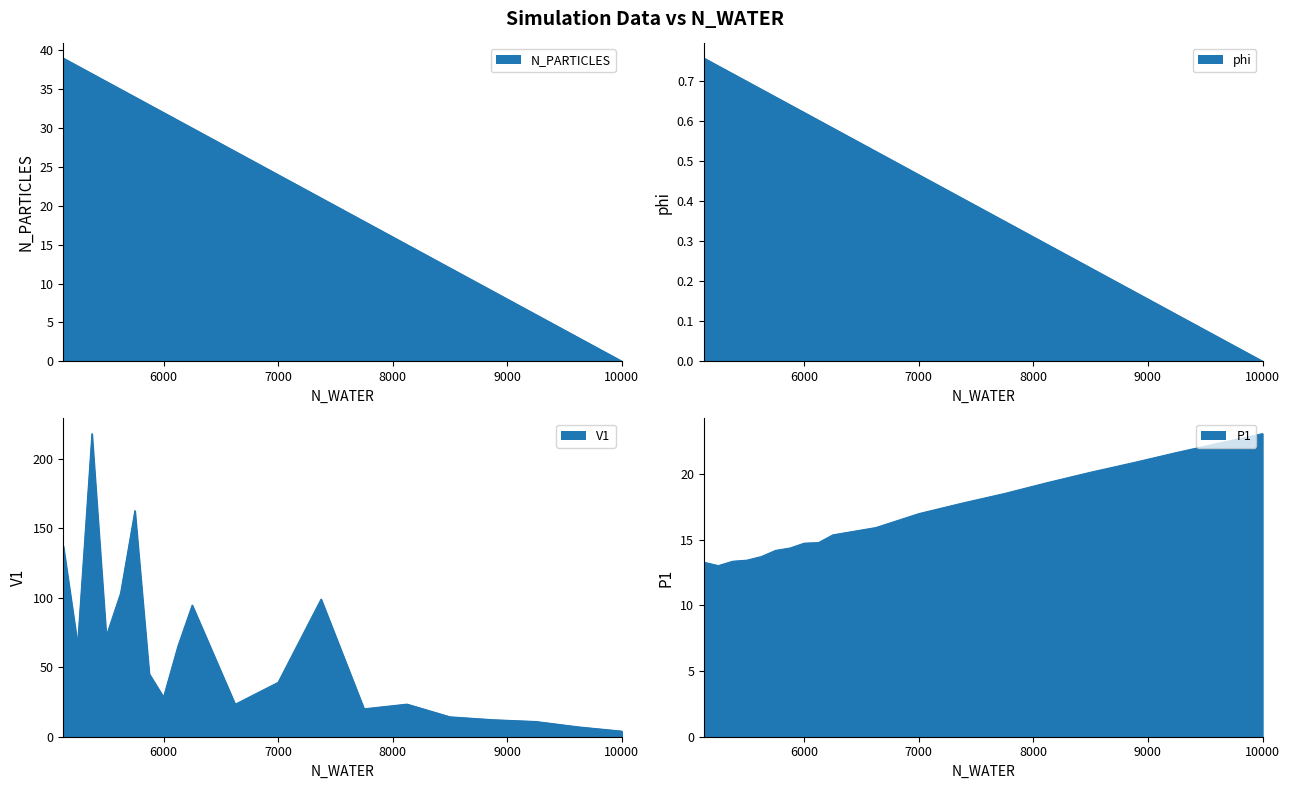

True or false: V1 has more than 1 interior local peaks.

True